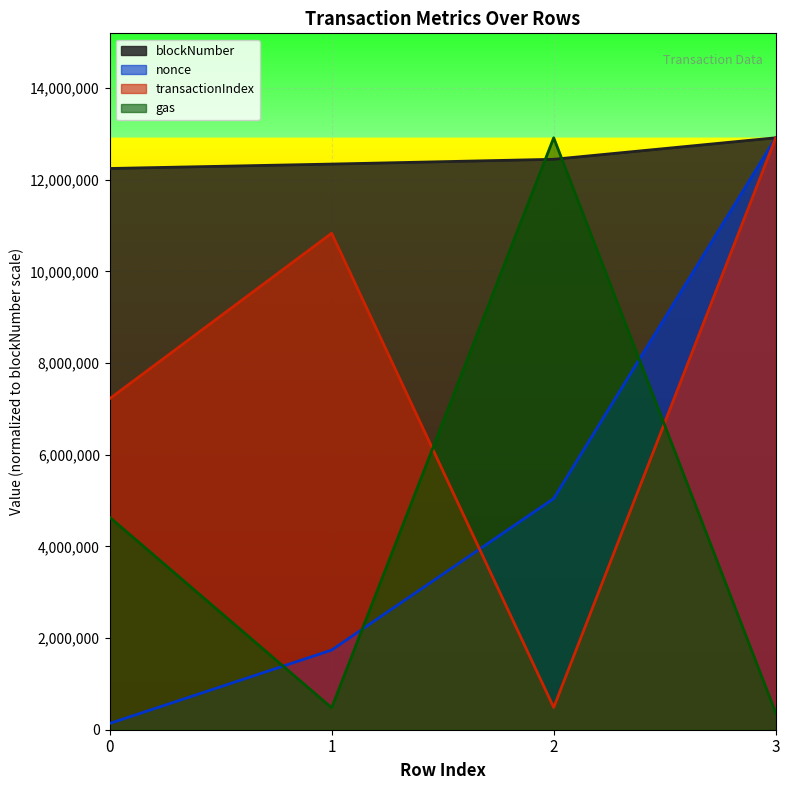

Where do nonce and transactionIndex first cross each other?

1 and 2